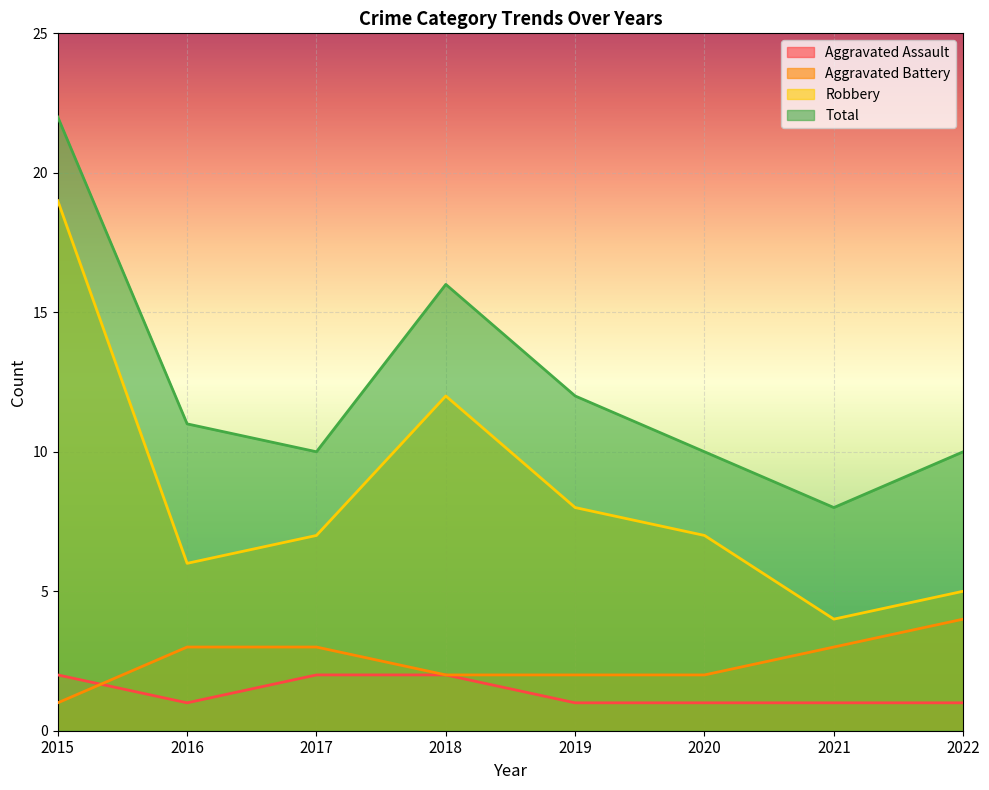

At which category is the sum across all series the highest?

2015